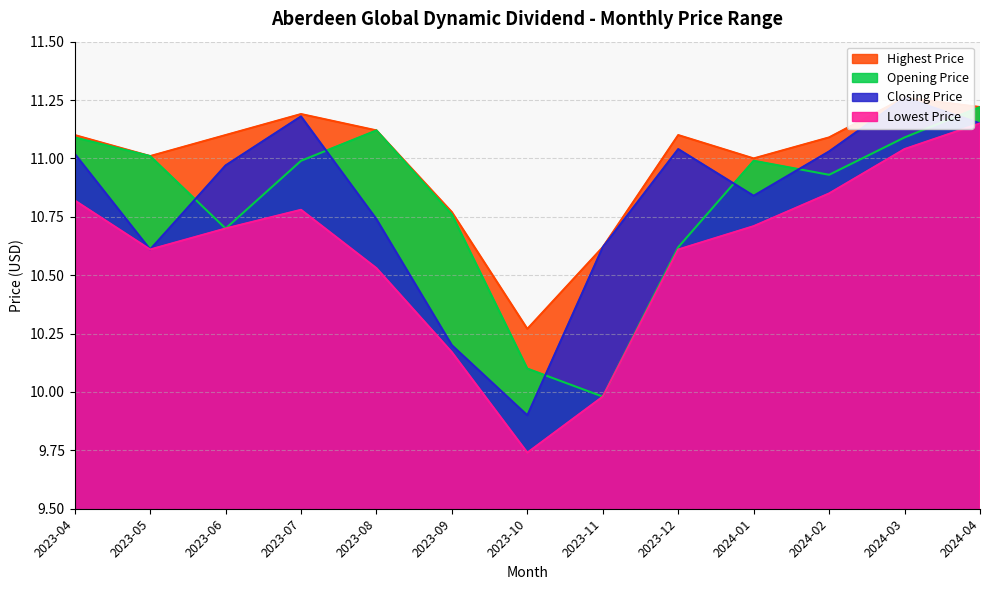

What position from the left is 2023-05?

2